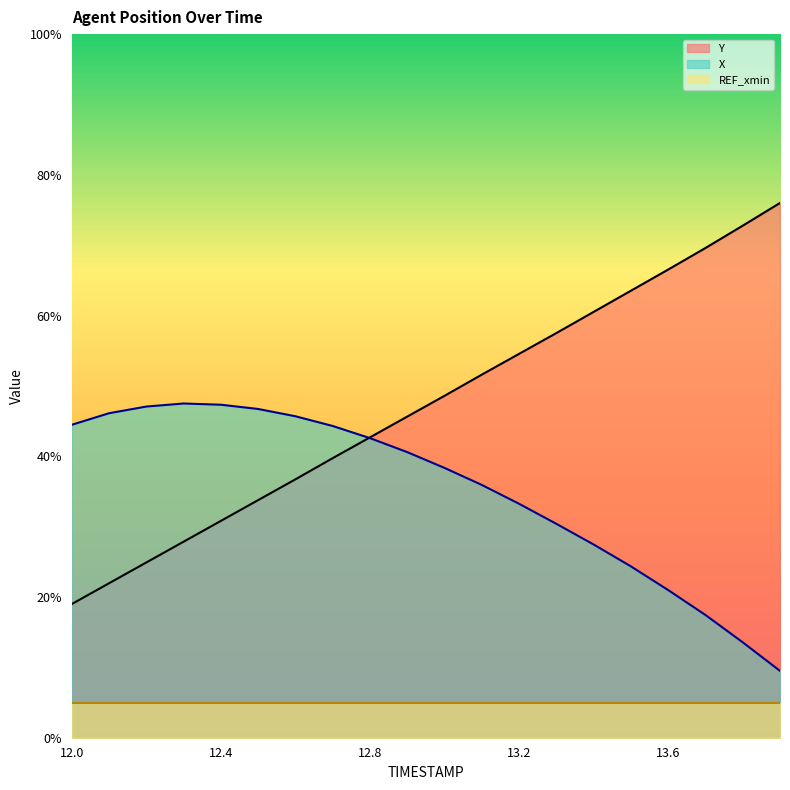

List the labels in order of Y value, smallest first.

12.0, 12.1, 12.2, 12.3, 12.4, 12.5, 12.6, 12.7, 12.8, 12.9, 13.0, 13.1, 13.2, 13.3, 13.4, 13.5, 13.6, 13.7, 13.8, 13.9